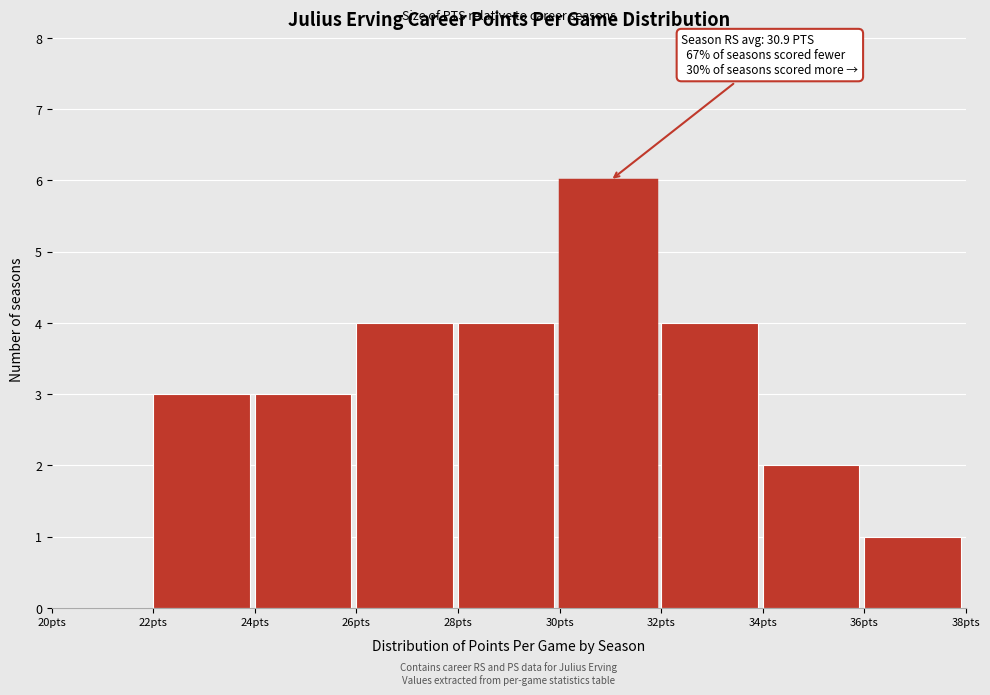

Which range on the x-axis has the tallest bar?

30 to 32